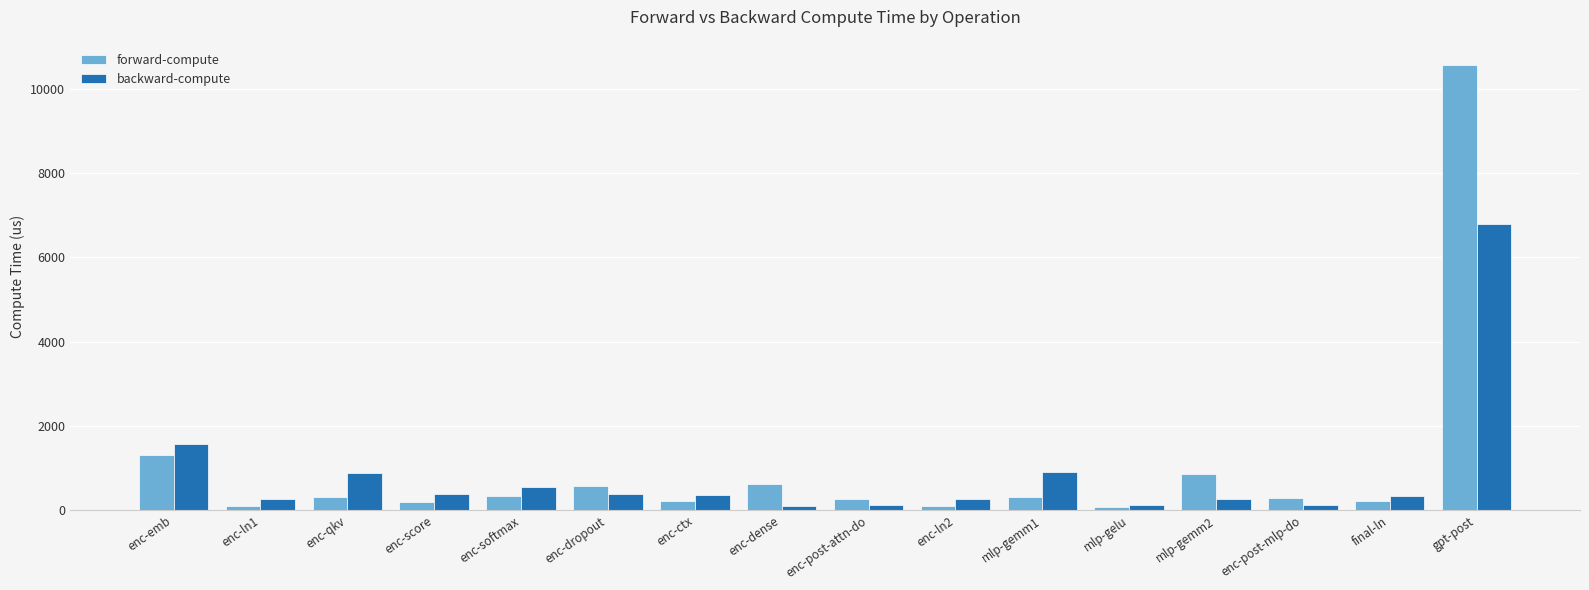

Where does the backward-compute series first go above 362?

enc-emb